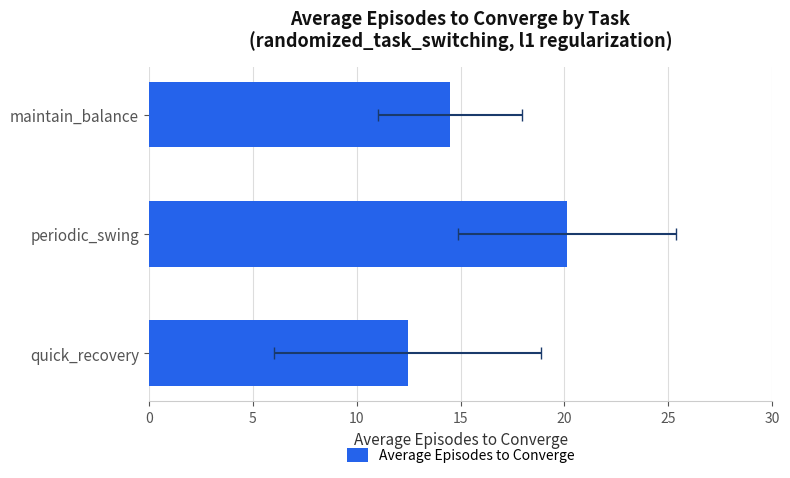

How many bars are there in total?

3